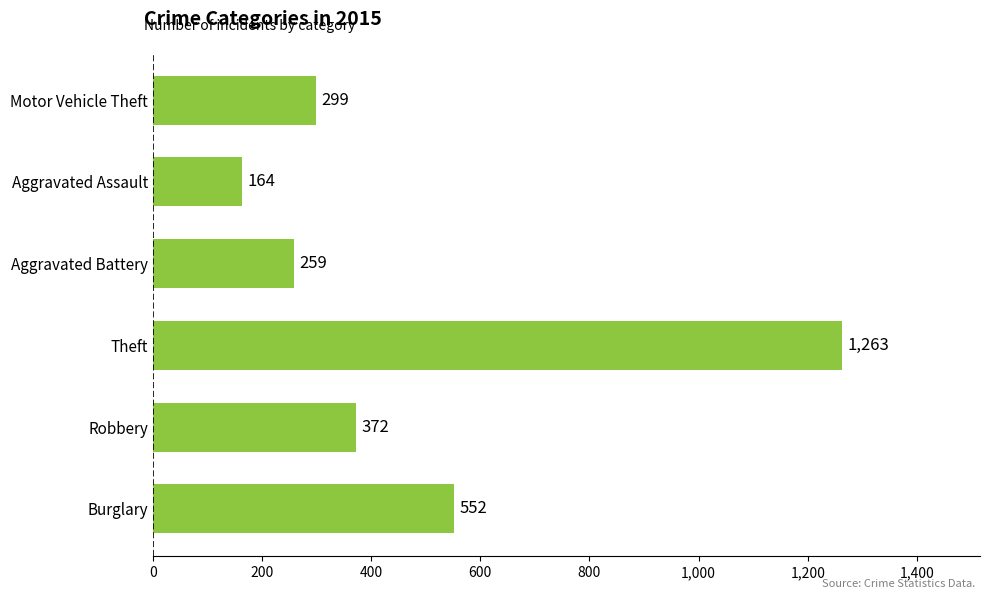

Does the chart contain stacked bars?

No